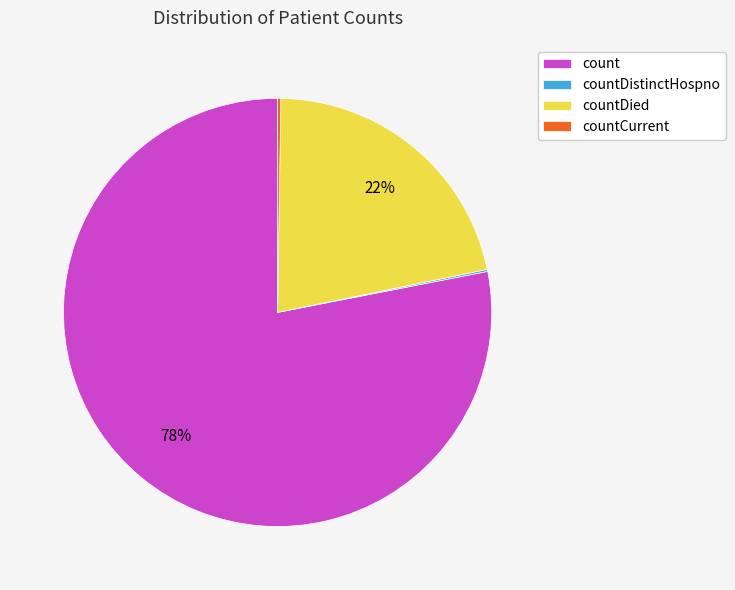

Combined, do count and countDied account for over 50%?

Yes